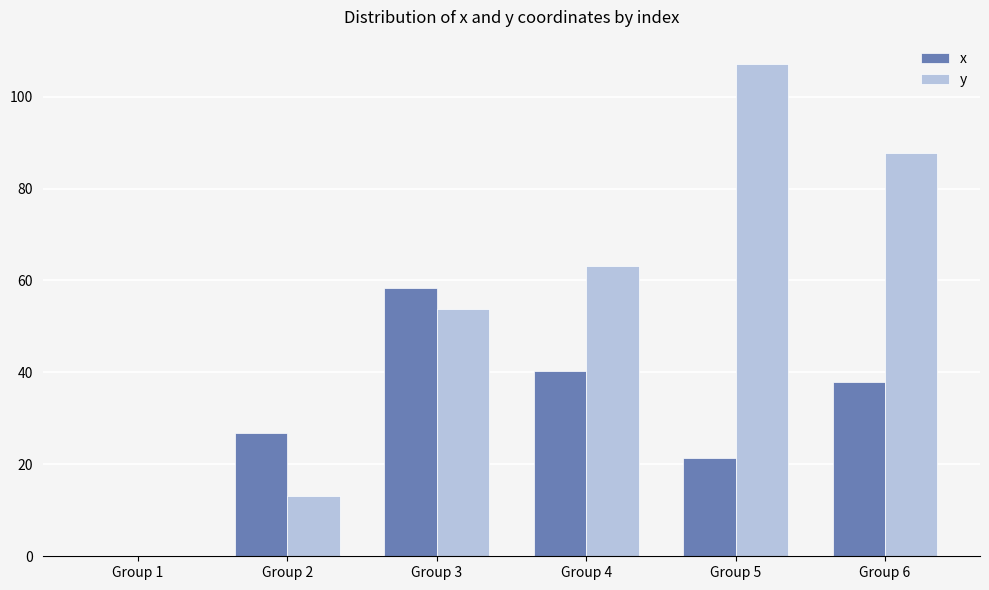

What is the total value across all series at Group 4?

103.5